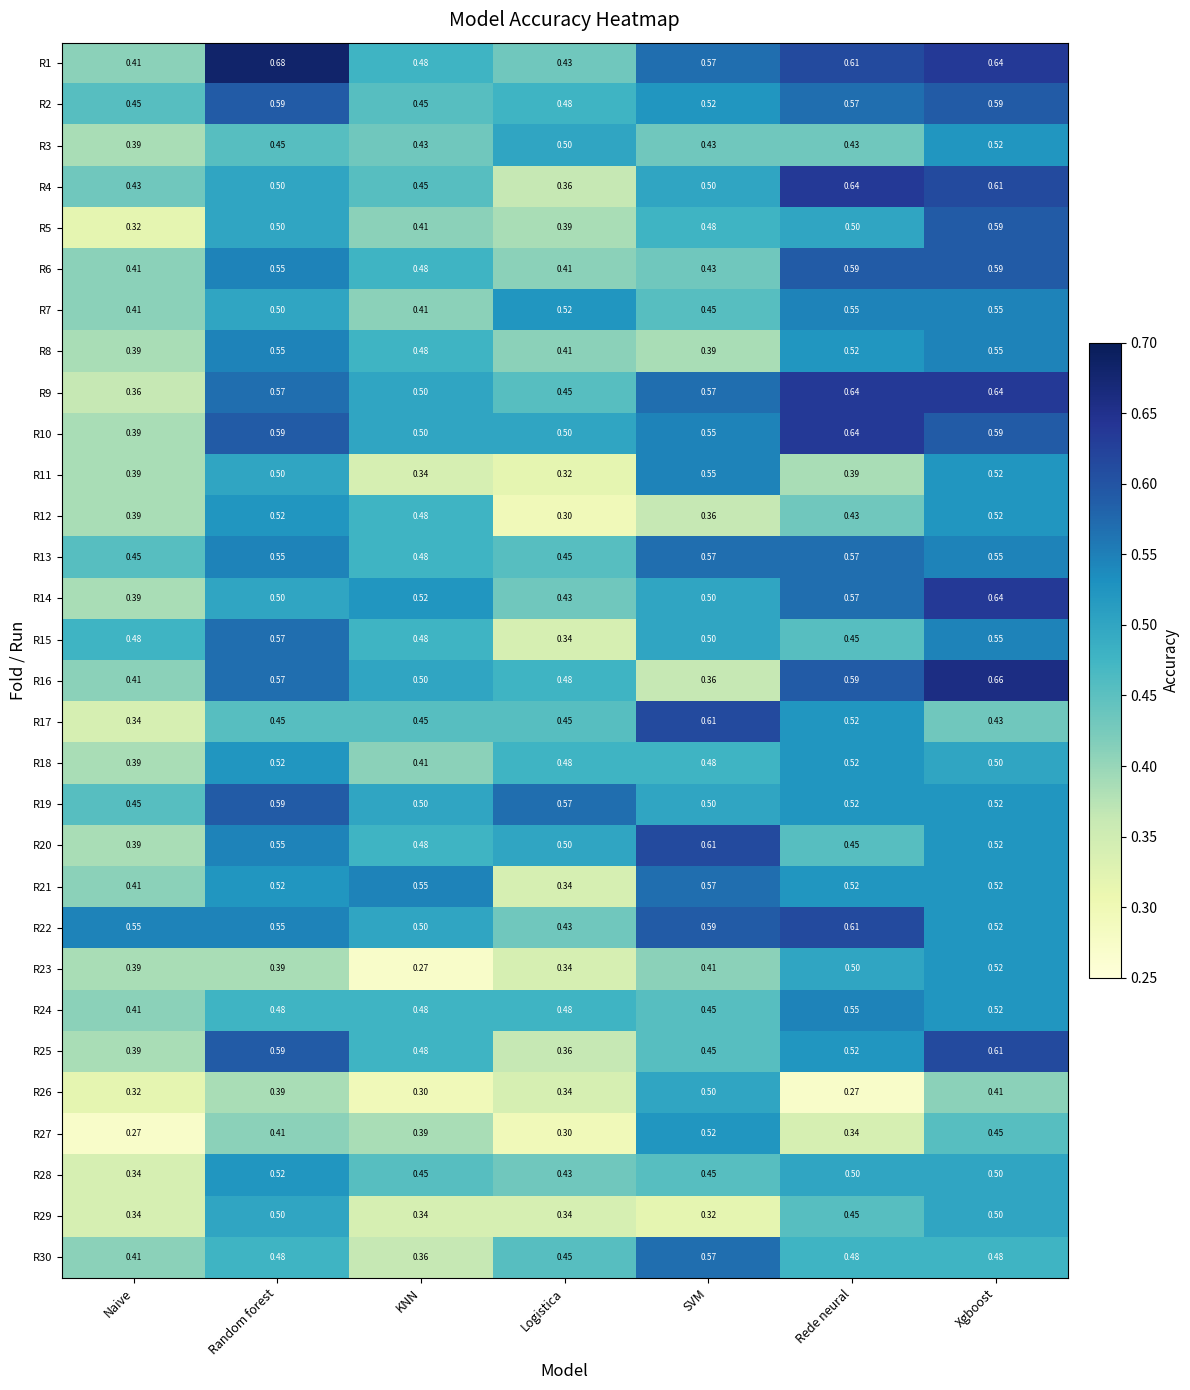

Which category has the lowest value in the R22 series?

Logistica